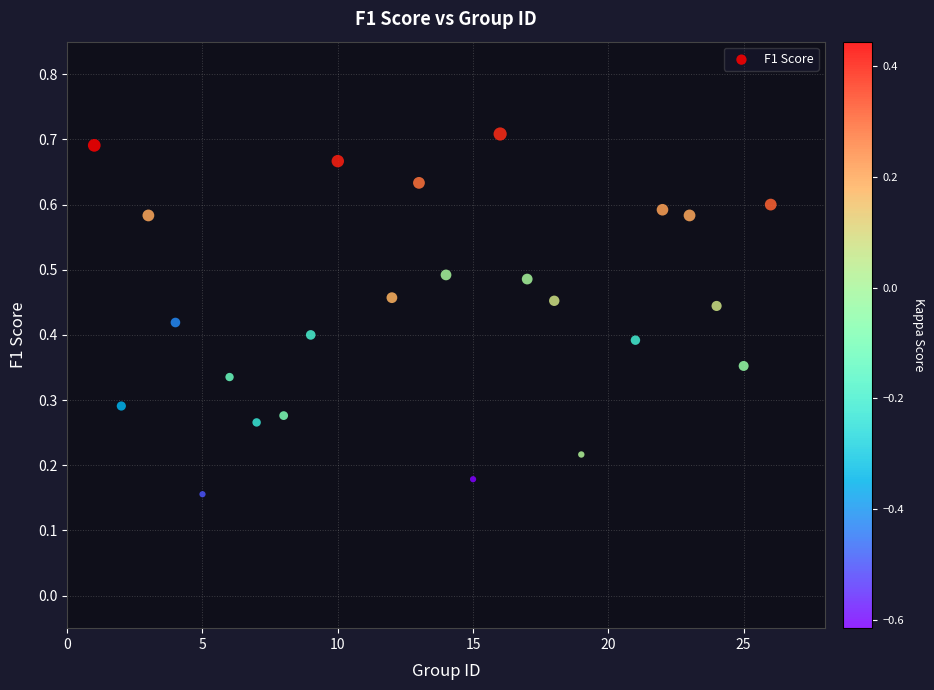

What is the range of X values (max minus min)?

25.0